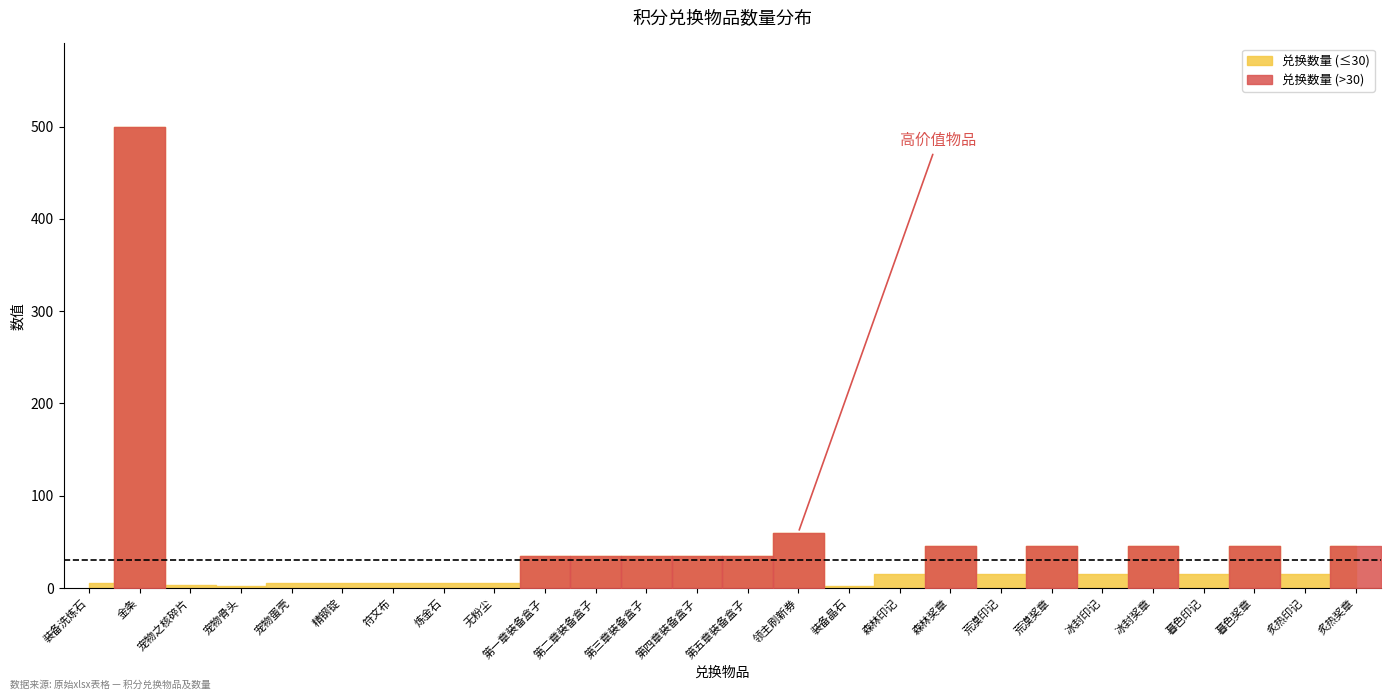

True or false: 数量 and 兑换数量 intersect in this chart.

False